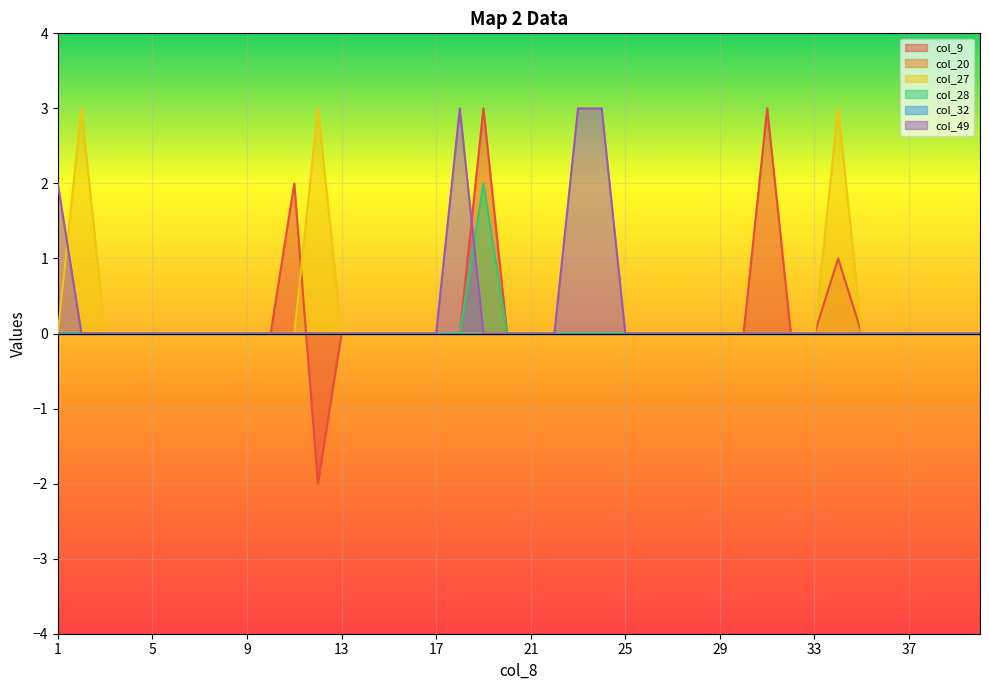

Count the col_28 values in the range 0 to 1.

39